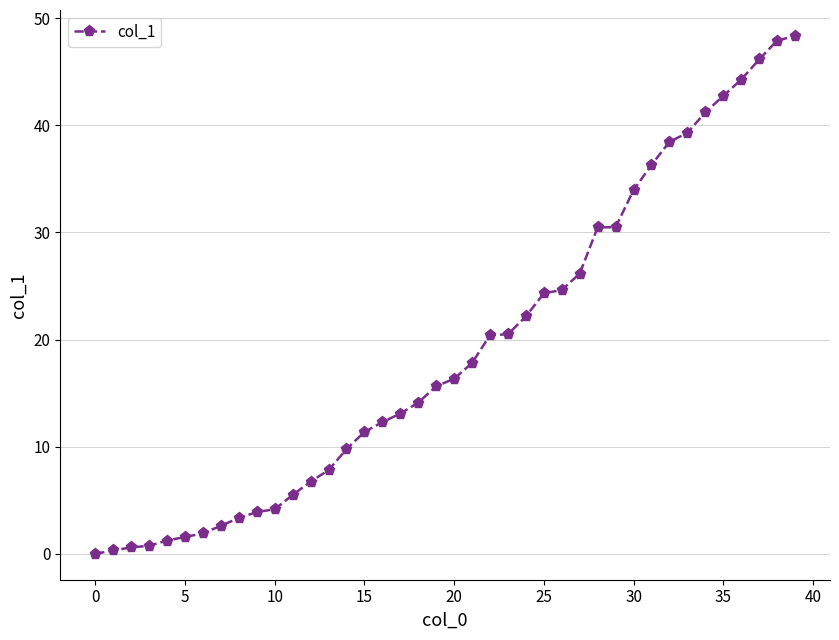

How many lines are shown in the chart?

1